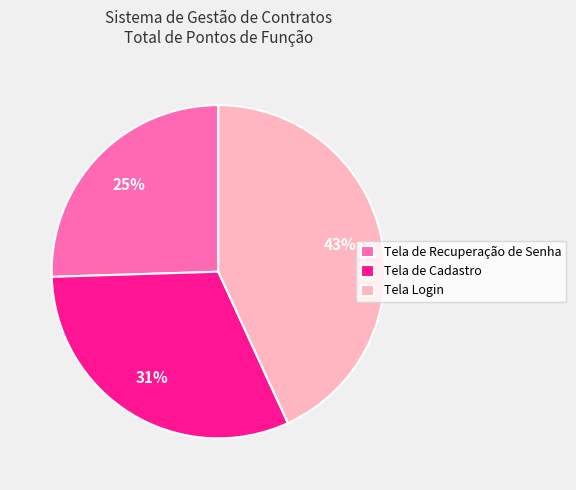

What is the smallest slice in the pie chart?

Tela de Recuperação de Senha